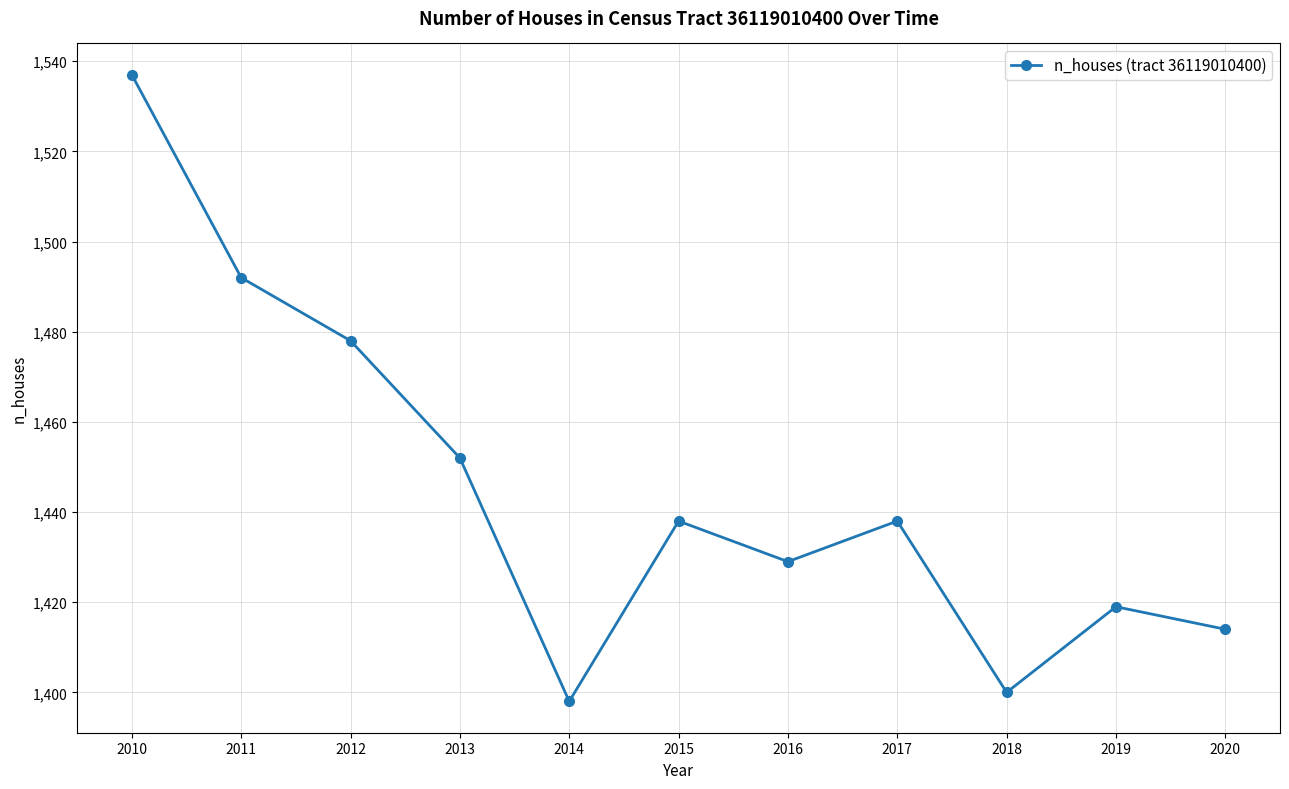

True or false: the data has more than 0 interior local peaks.

True